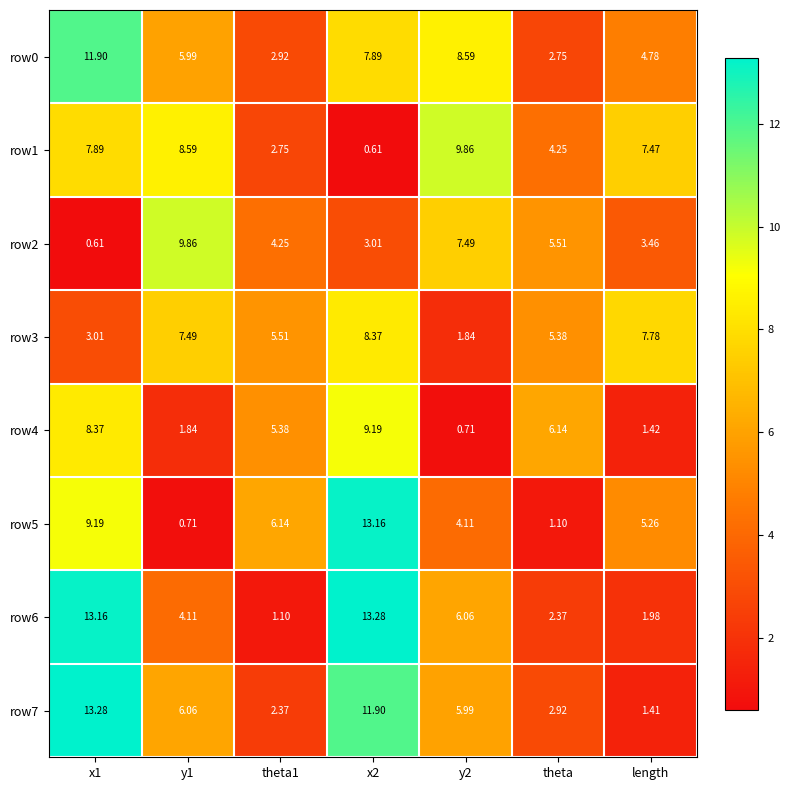

Which series changed the most between theta1 and y2?

row1